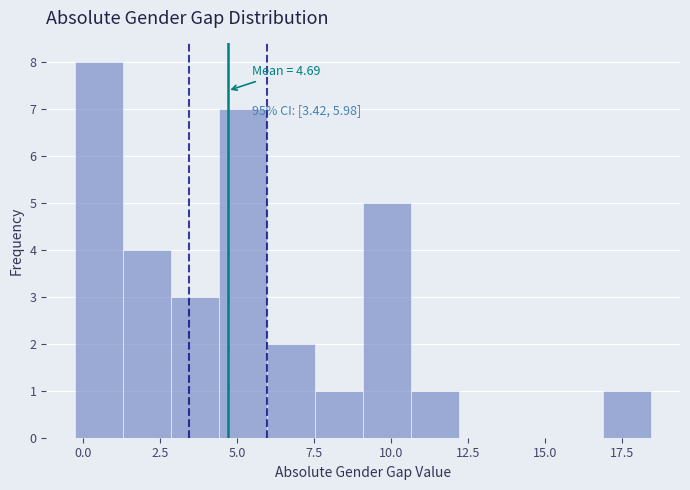

Read against the x-axis, roughly where is the centre of the tallest bar?

0.5